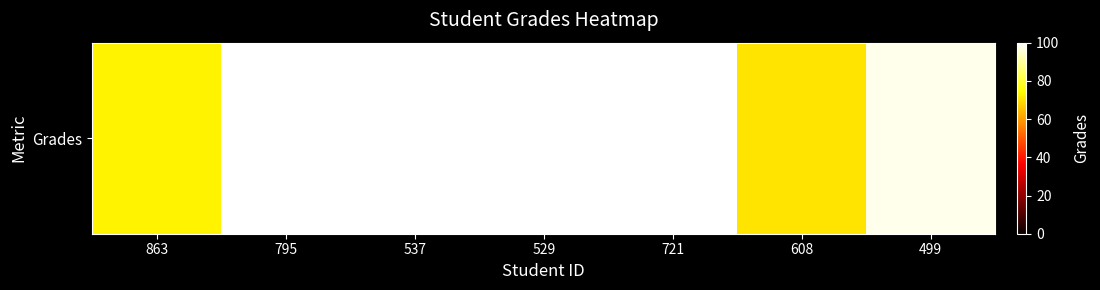

What is the average value?

91.6